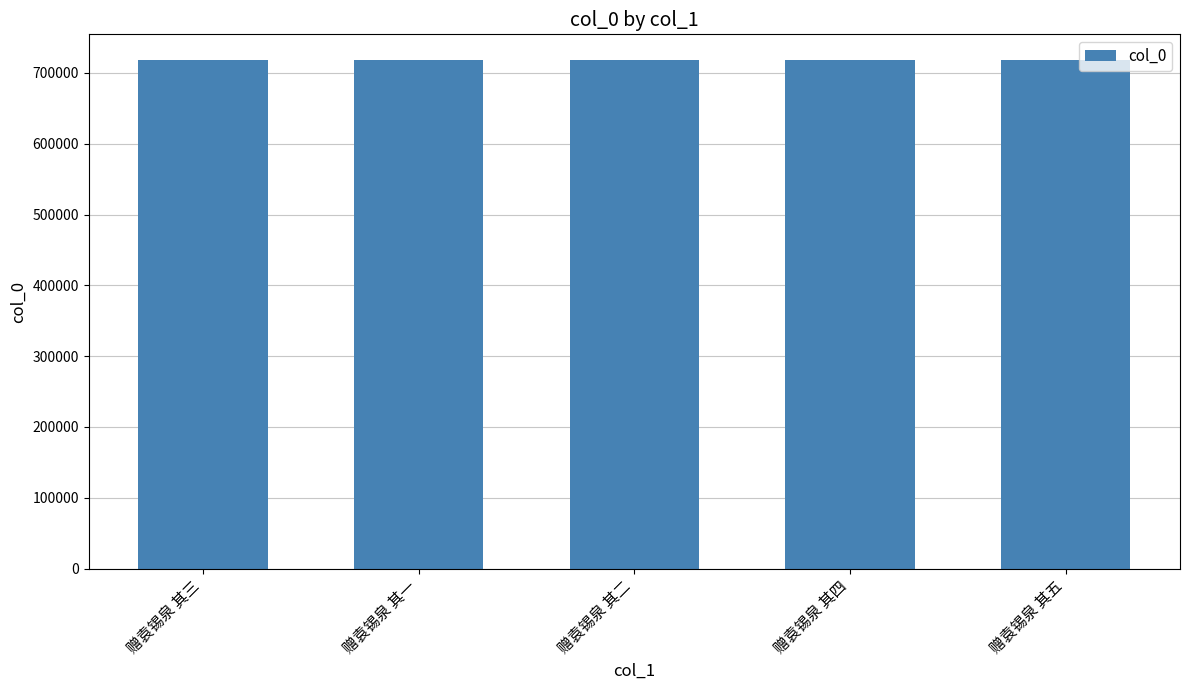

How many data points does each series have?

5